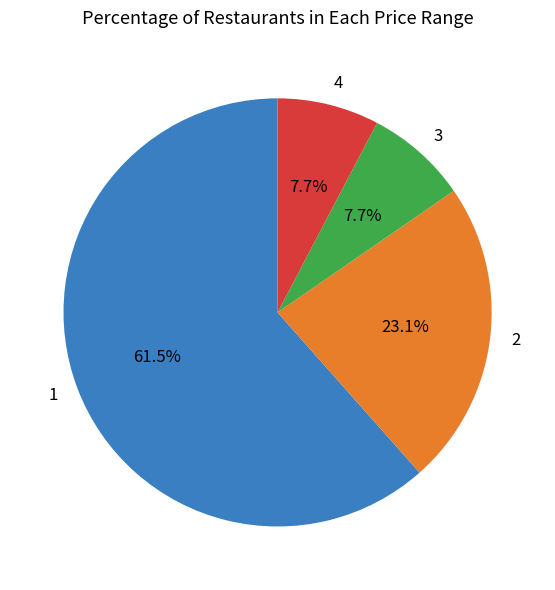

To the nearest percent, what is the difference between the 4 and 3 slice percentages?

0%